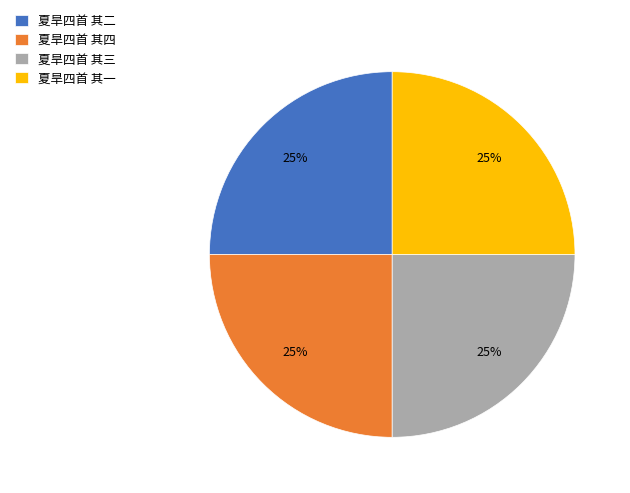

Is there a majority slice in this chart?

No